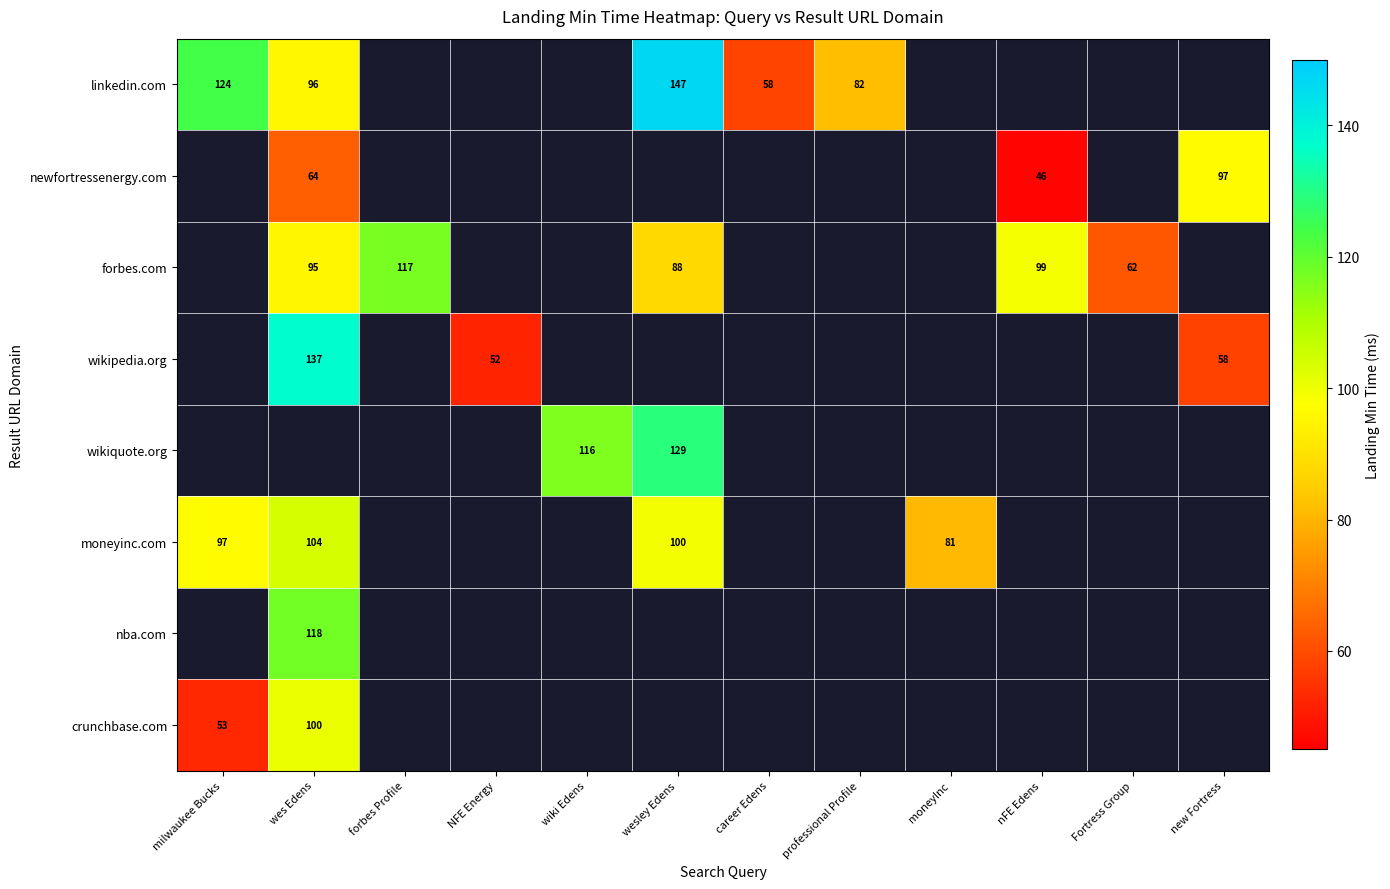

Is it true that forbes.com equals 38 at Fortress Group?

False